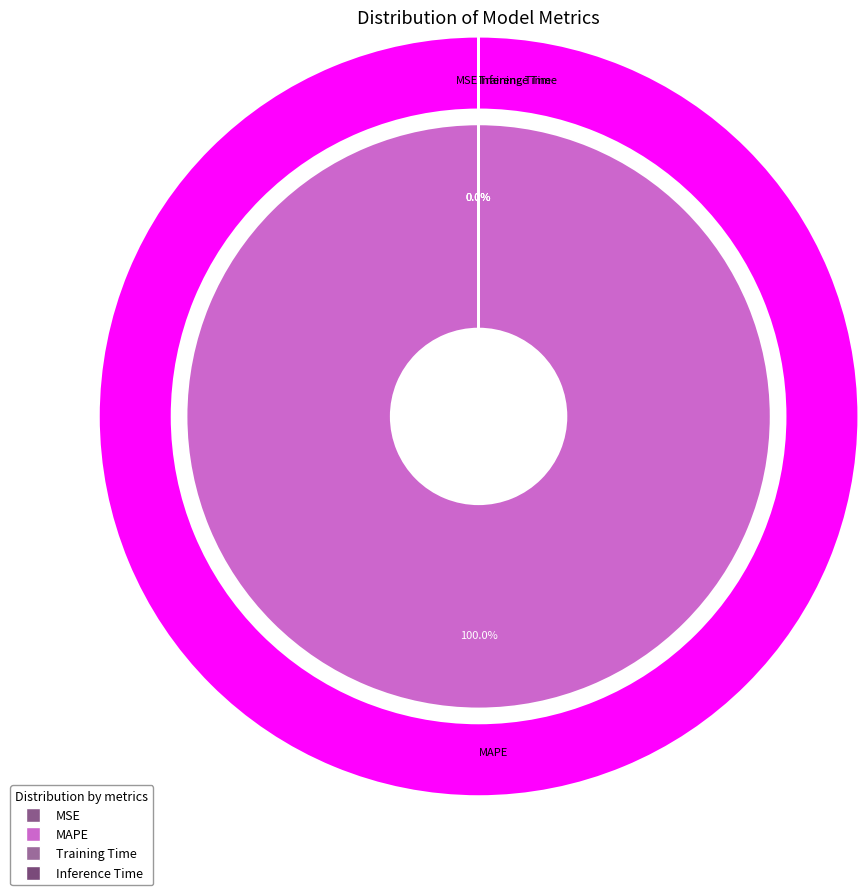

Between MAPE and Inference Time, which is larger?

MAPE